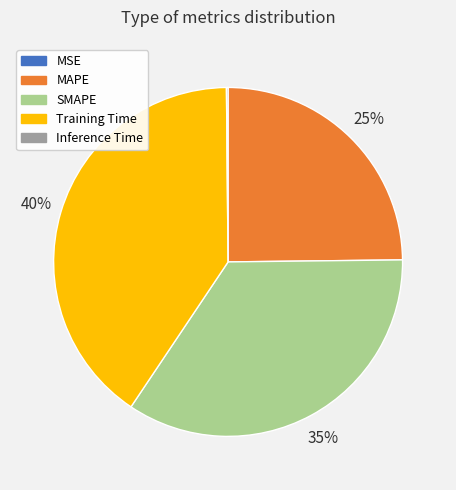

Is there a majority slice in this chart?

No